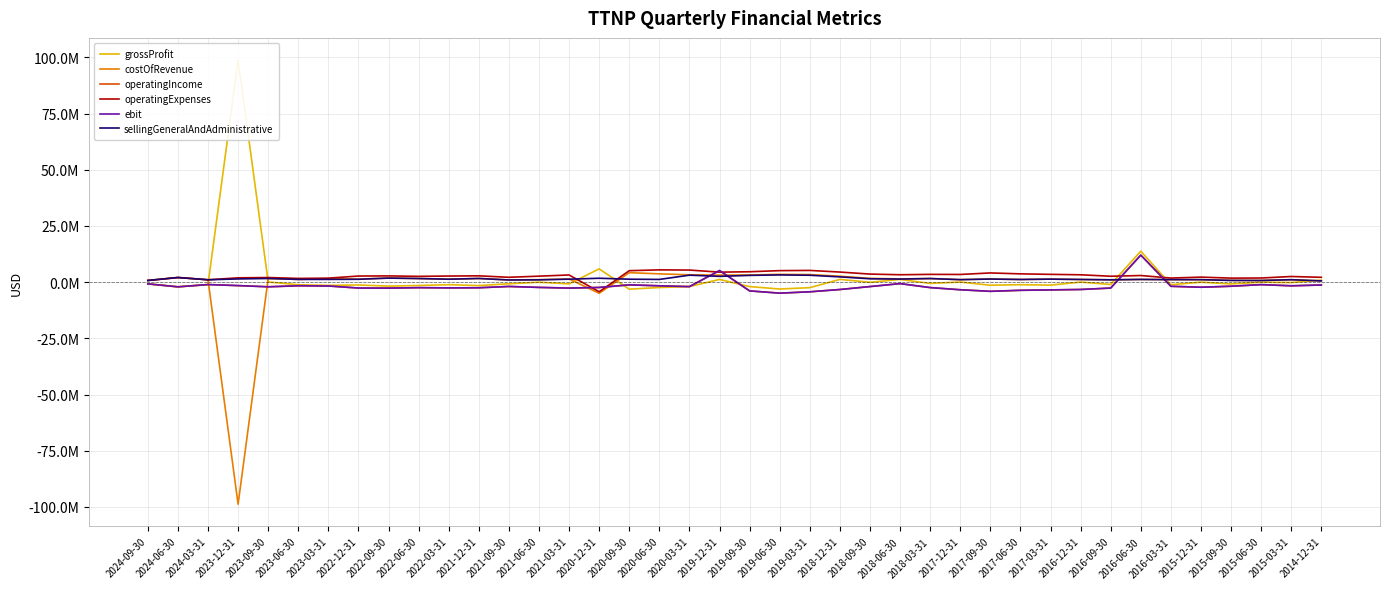

What are all the series names shown in the legend?

grossProfit, costOfRevenue, operatingIncome, operatingExpenses, ebit, sellingGeneralAndAdministrative